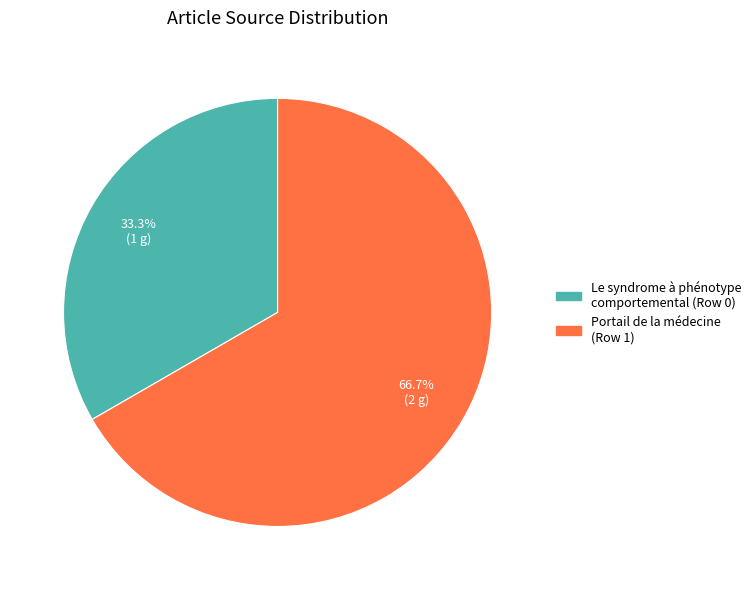

Count the number of slices in the pie.

2